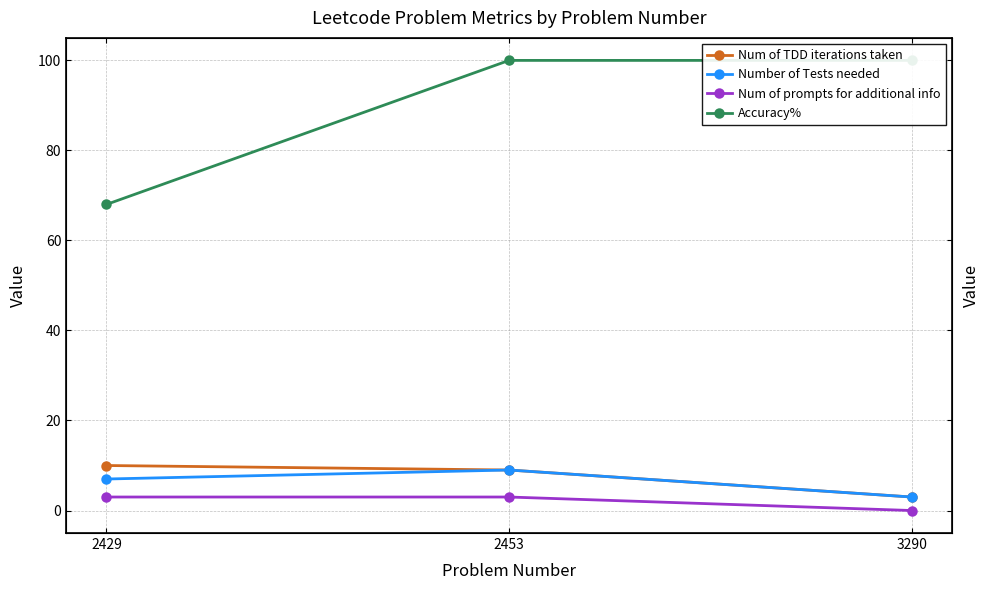

Reading left to right, extract all data points from this chart.

Num of TDD iterations taken: 2429=10	2453=9	3290=3
Number of Tests needed: 2429=7	2453=9	3290=3
Num of prompts for additional info: 2429=3	2453=3	3290=0
Accuracy%: 2429=68	2453=100	3290=100